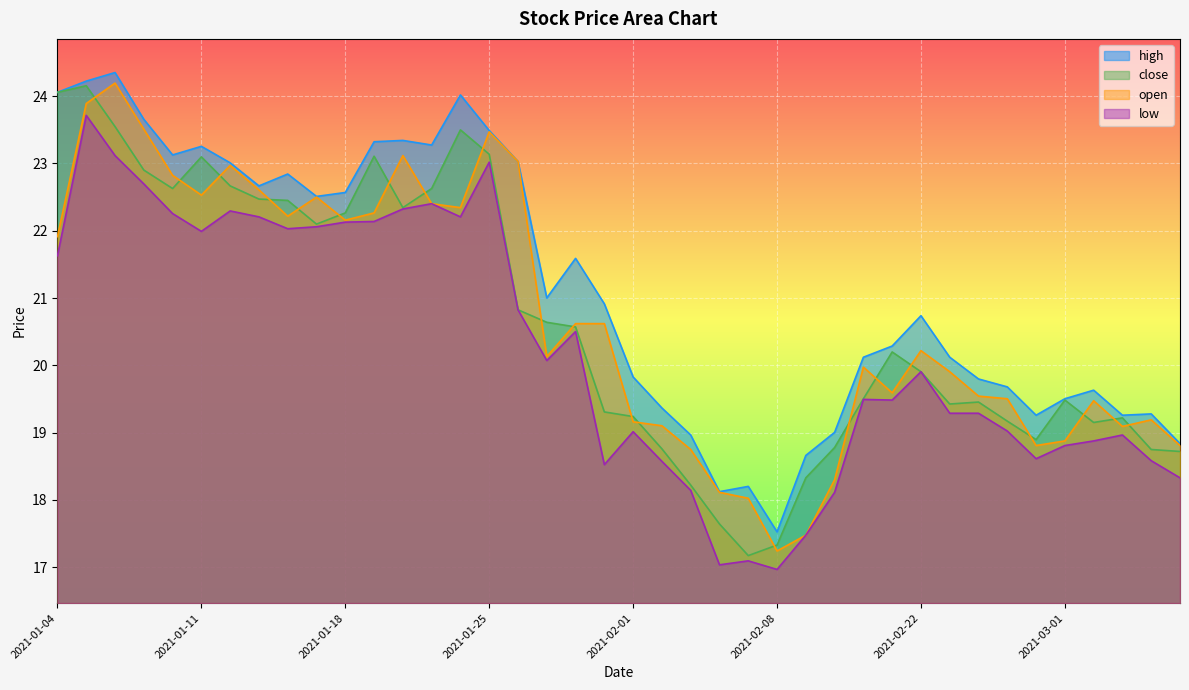

How many data points in close are above 20?

20